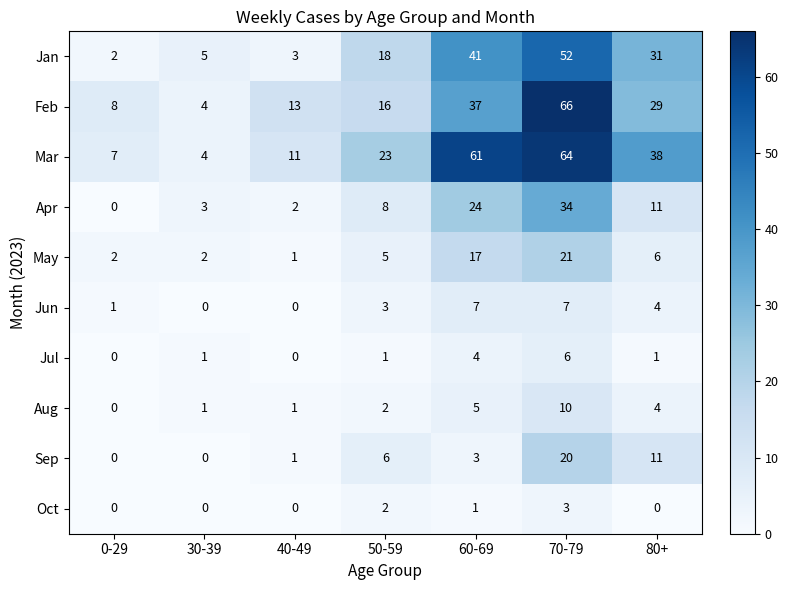

The Jul series shows 4 at 60-69. True or false?

True